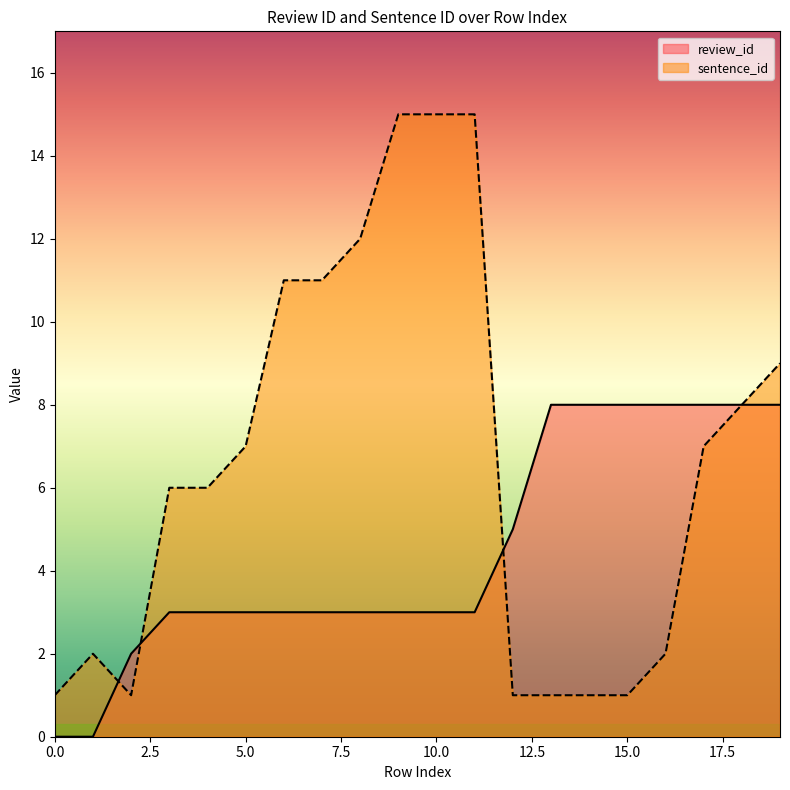

Does the chart have visible grid lines?

No